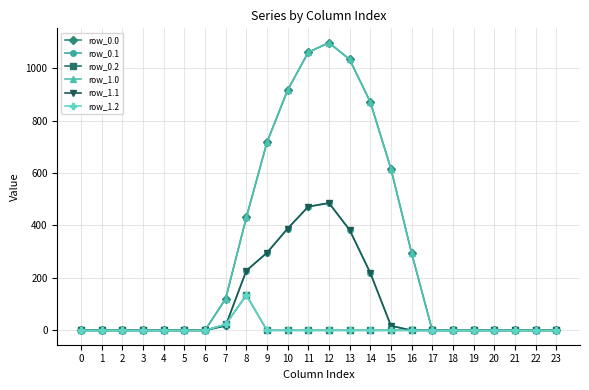

What is the sum of the row_1.1 values at 10 and 5?

388.1